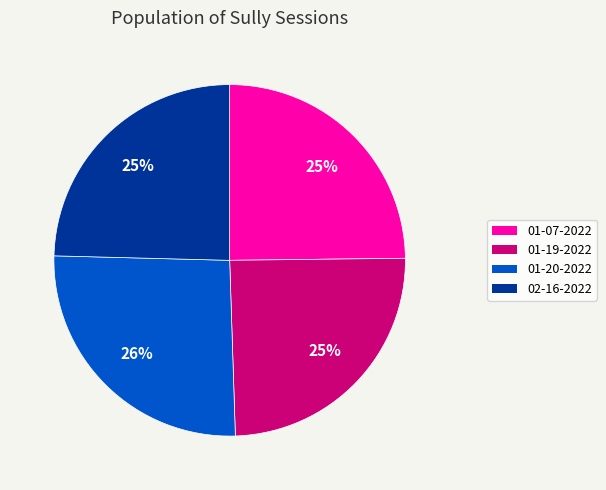

Which slice is the largest?

01-20-2022